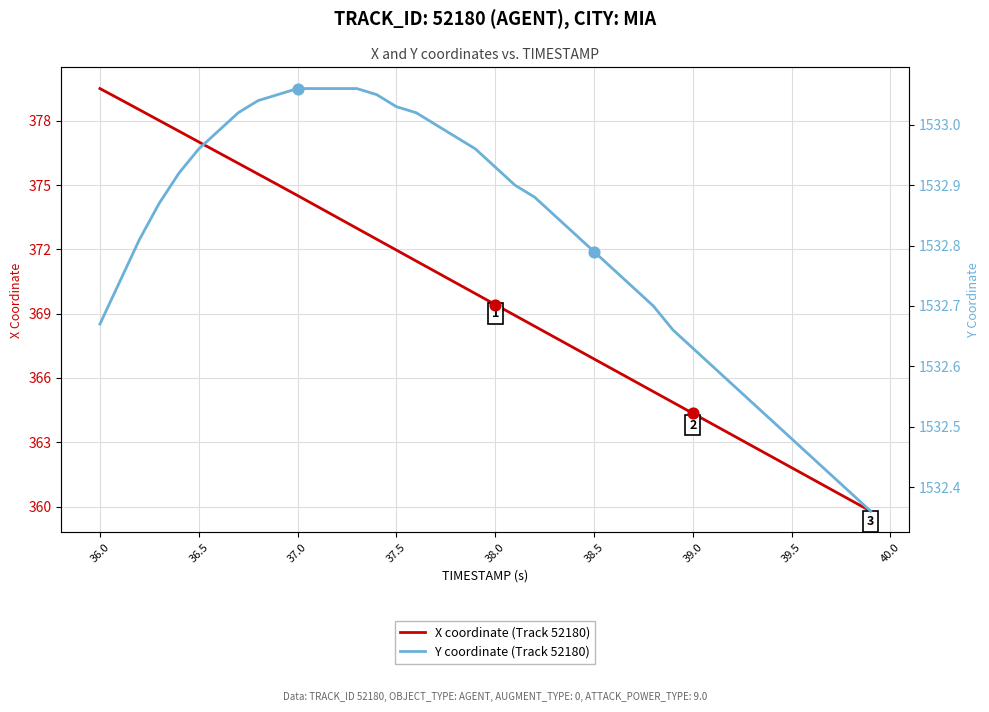

Which series has the widest spread of Y values?

X coordinate (Track 52180)